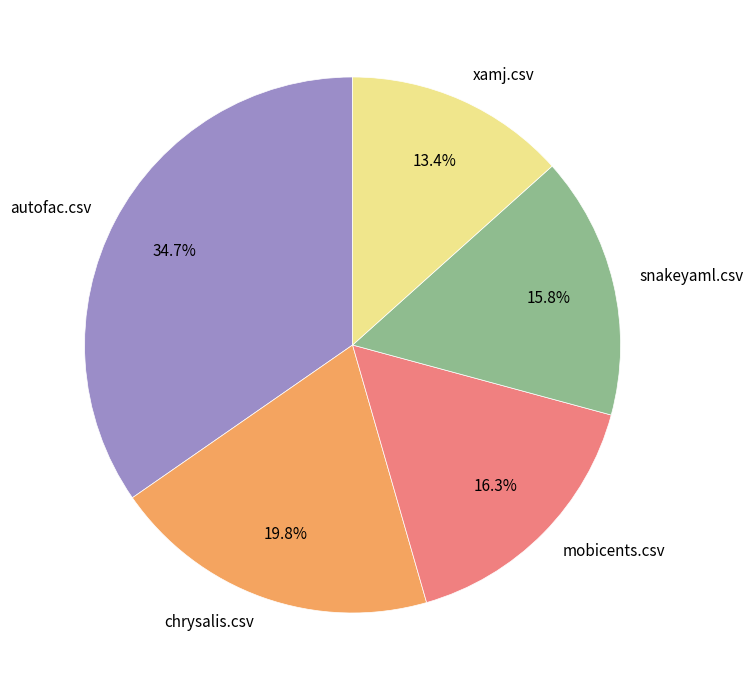

How much of the chart is everything except autofac.csv?

65.3%